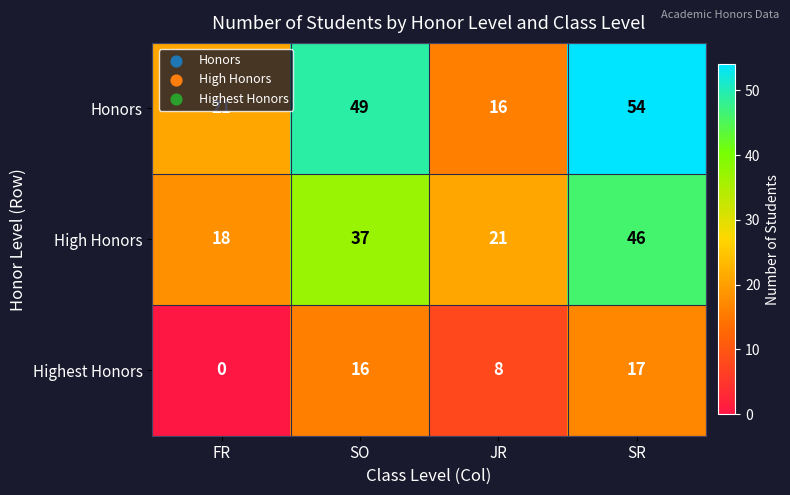

What is the sum of the Honors values at SO and JR?

65